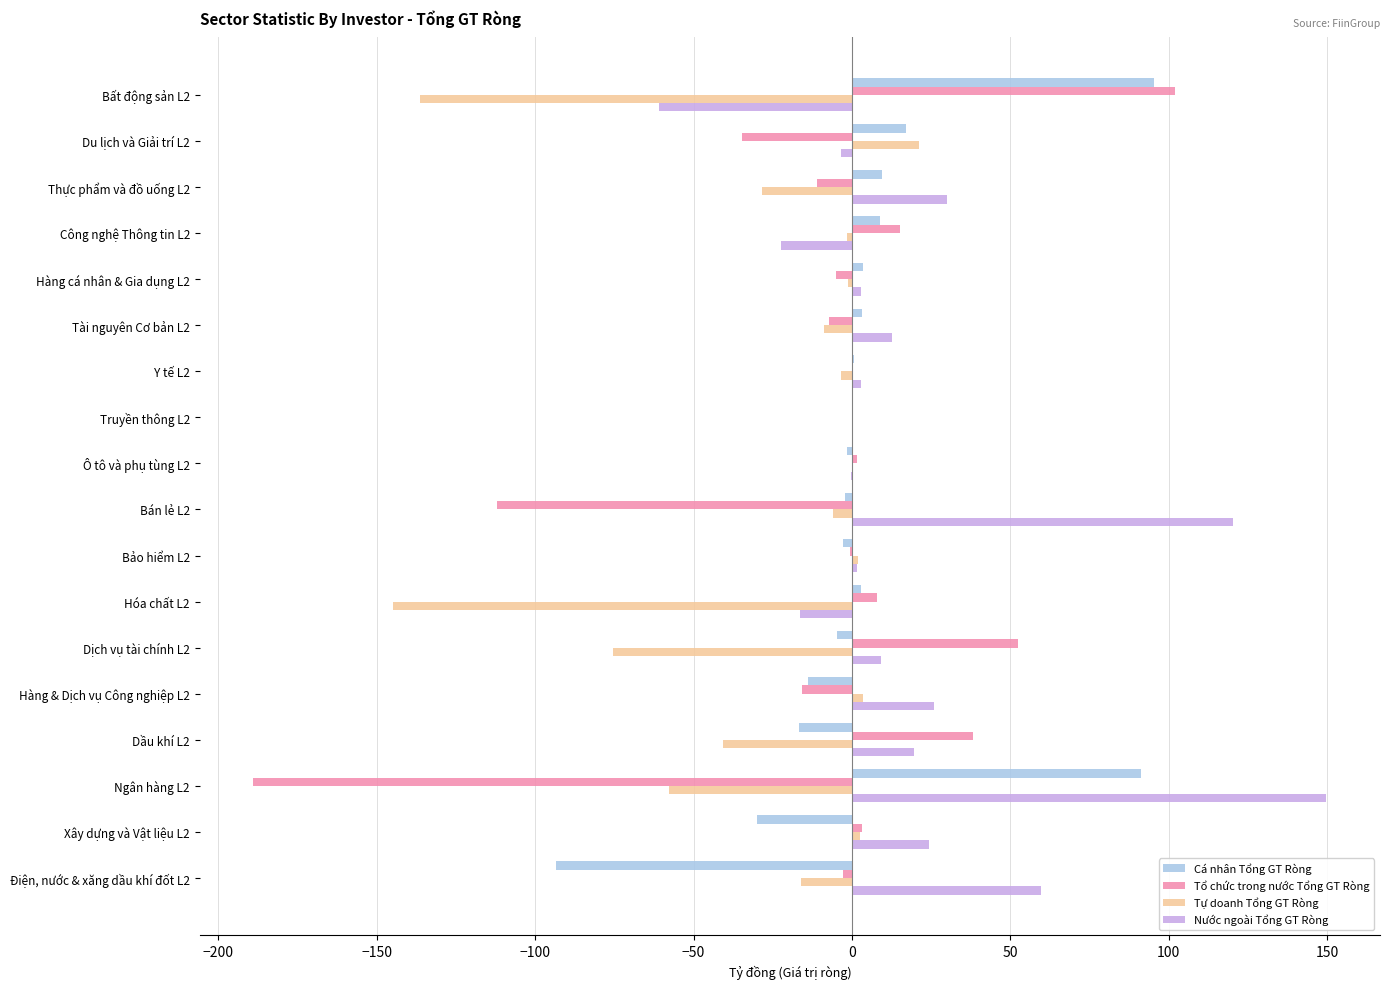

What is the sum of all Cá nhân Tổng GT Ròng values?

66.7